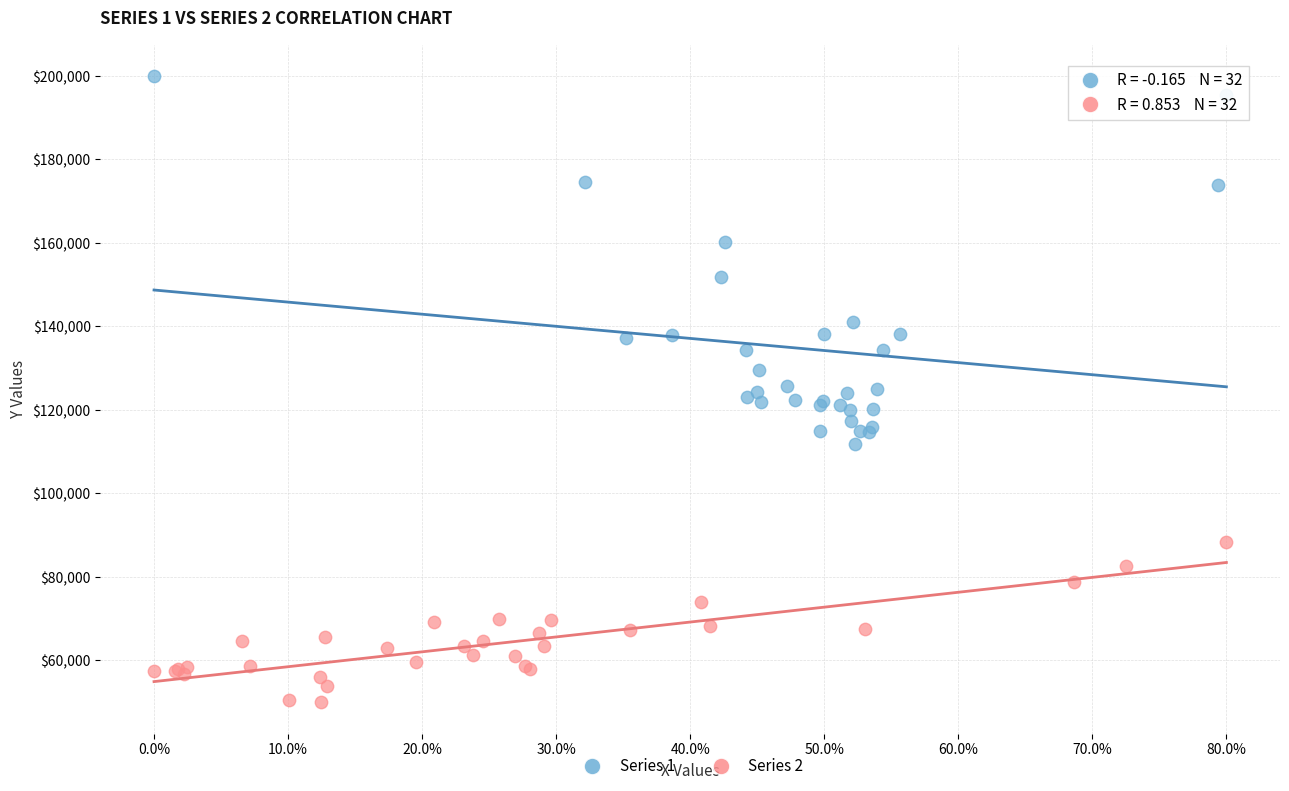

What are all the series names shown in the legend?

Series 1, Series 2